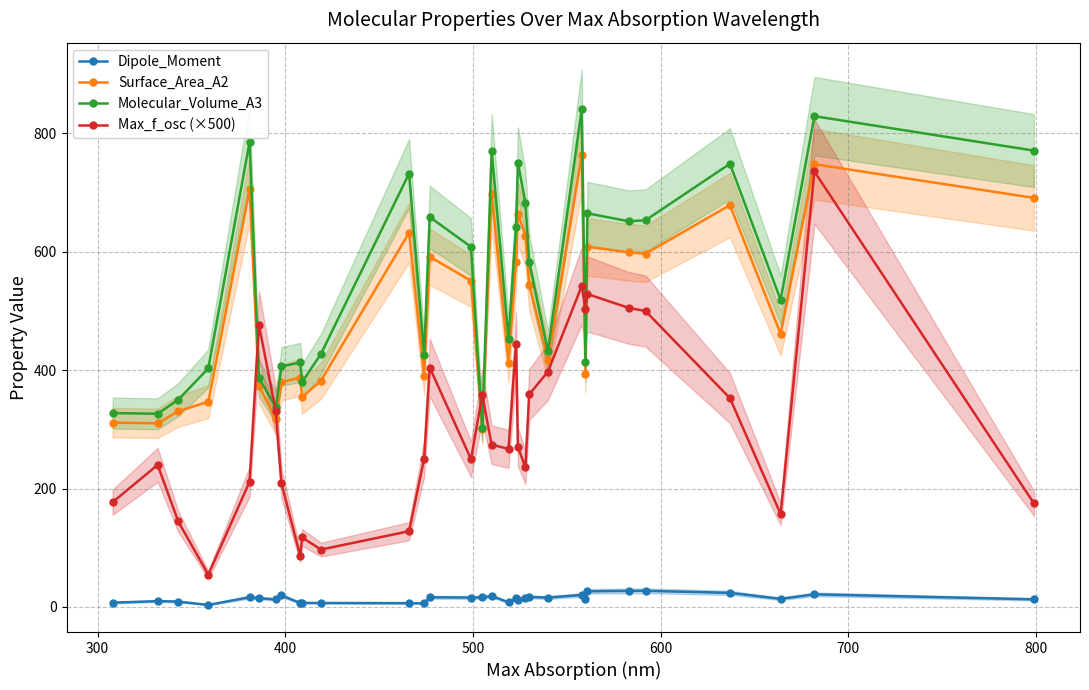

At how many categories does at least one series exceed 107?

32